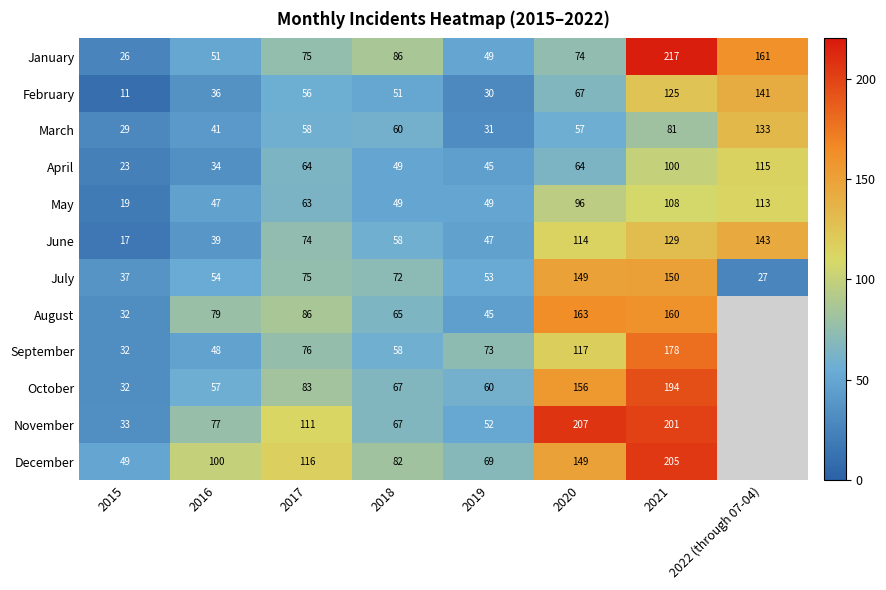

At which category is the sum across all series the highest?

2021